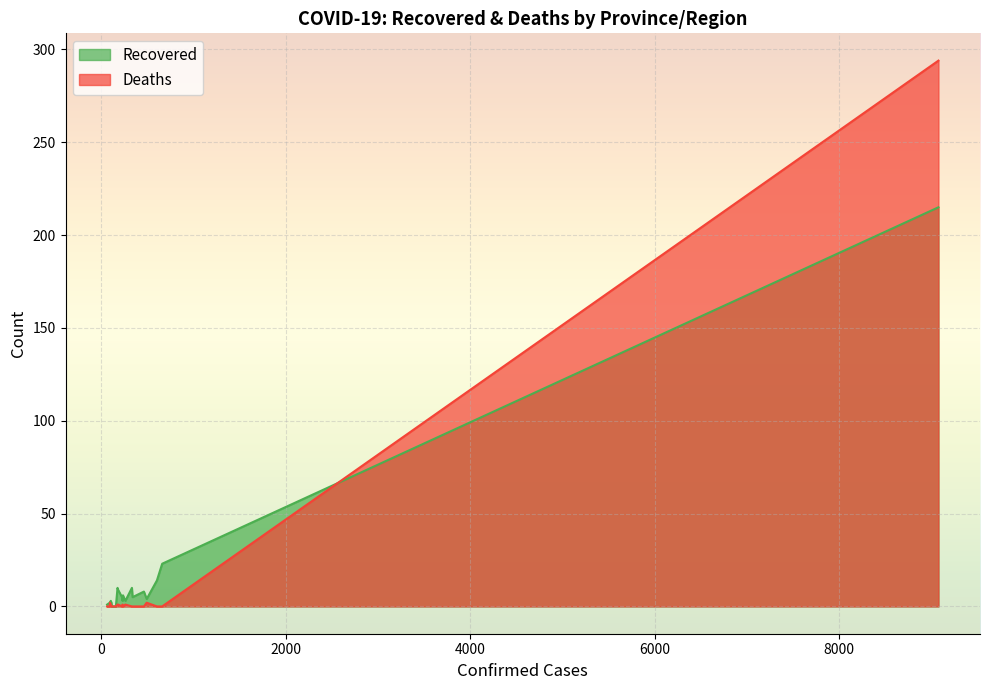

True or false: Deaths has a value of 0 at Shandong.

True